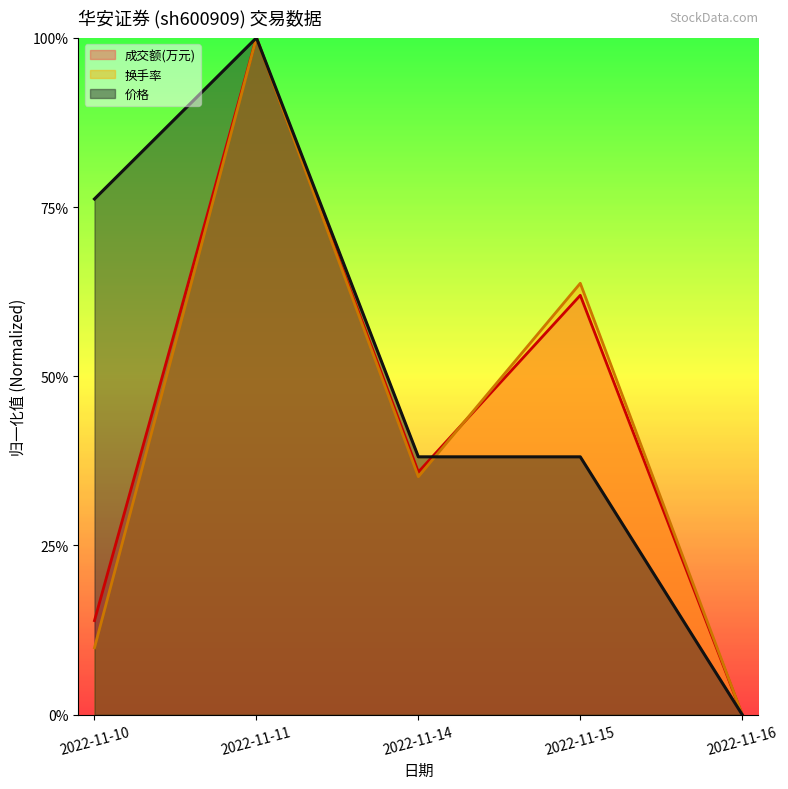

Reading right to left, extract all data points from this chart.

成交额(万元): 0.0	0.6	0.4	1.0	0.1
换手率: 0.0	0.6	0.4	1.0	0.1
价格: 0.0	0.4	0.4	1.0	0.8